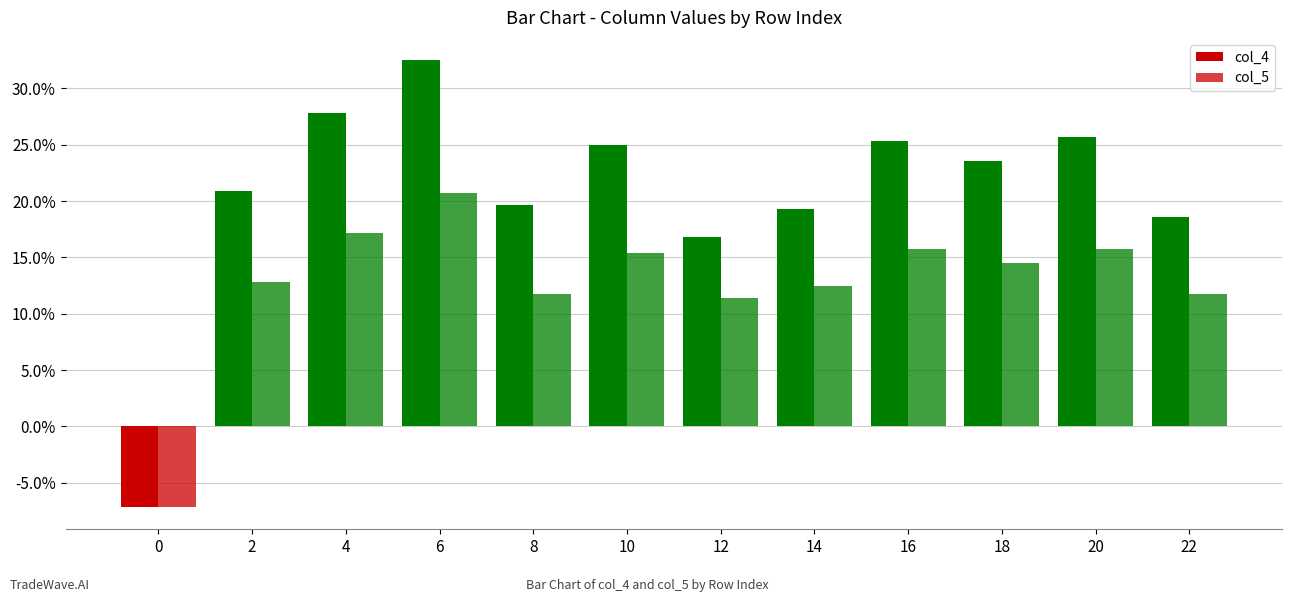

Reading left to right, what are all the values shown in this chart?

col_4: -0.1	0.2	0.3	0.3	0.2	0.2	0.2	0.2	0.3	0.2	0.3	0.2
col_5: -0.1	0.1	0.2	0.2	0.1	0.2	0.1	0.1	0.2	0.1	0.2	0.1